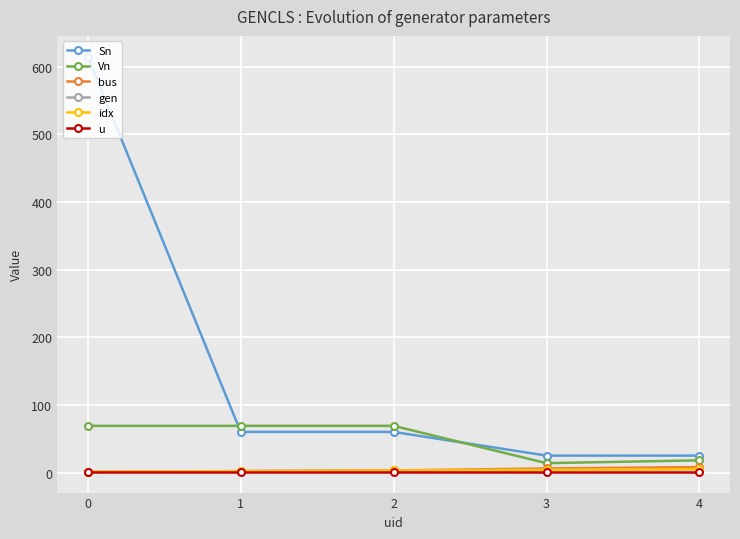

Where is the first local minimum for Vn?

3